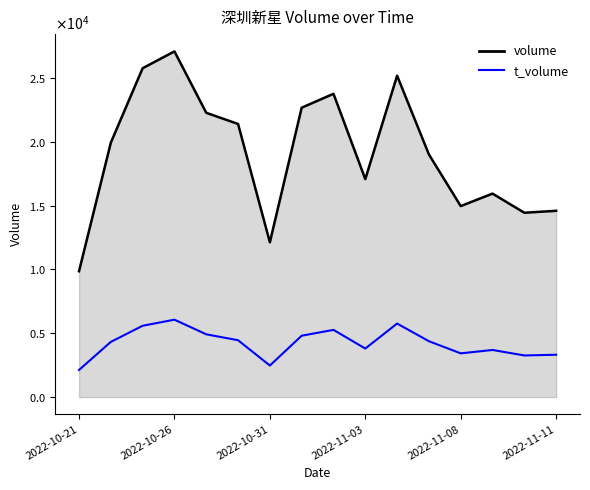

The volume series shows 7060 at 2022-10-27. True or false?

False